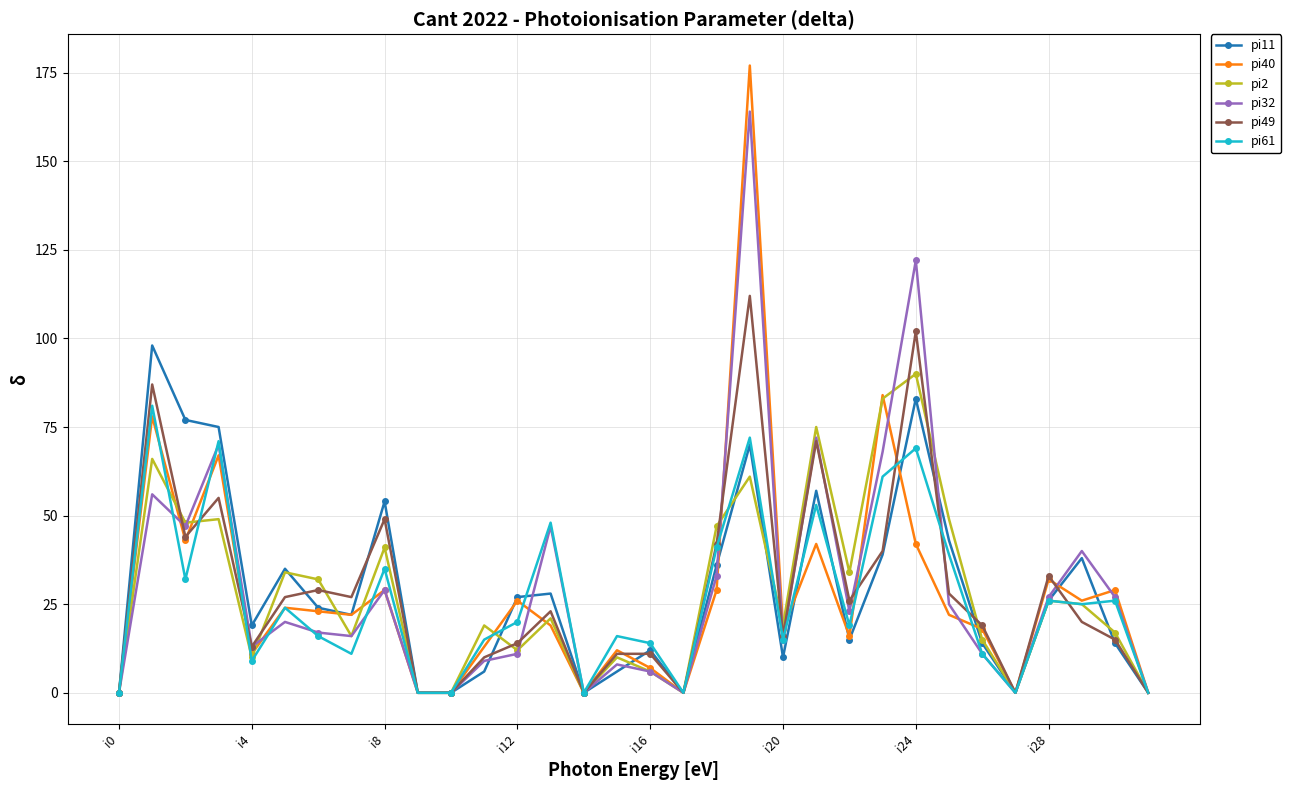

True or false: pi11 has more than 1 interior local peaks.

True